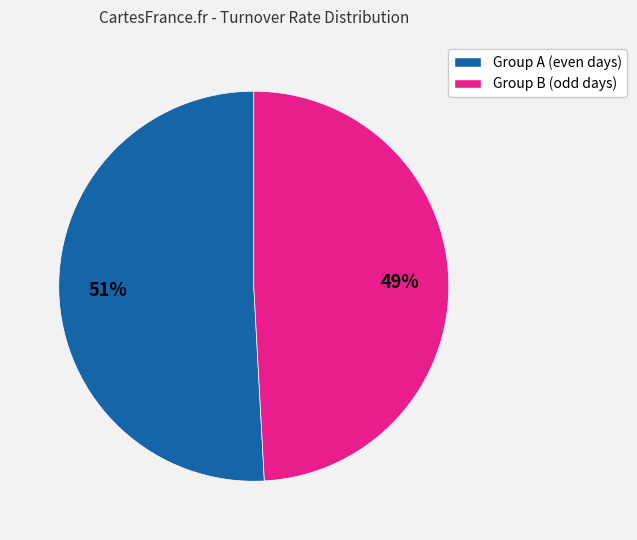

How many slices are in this pie chart?

2